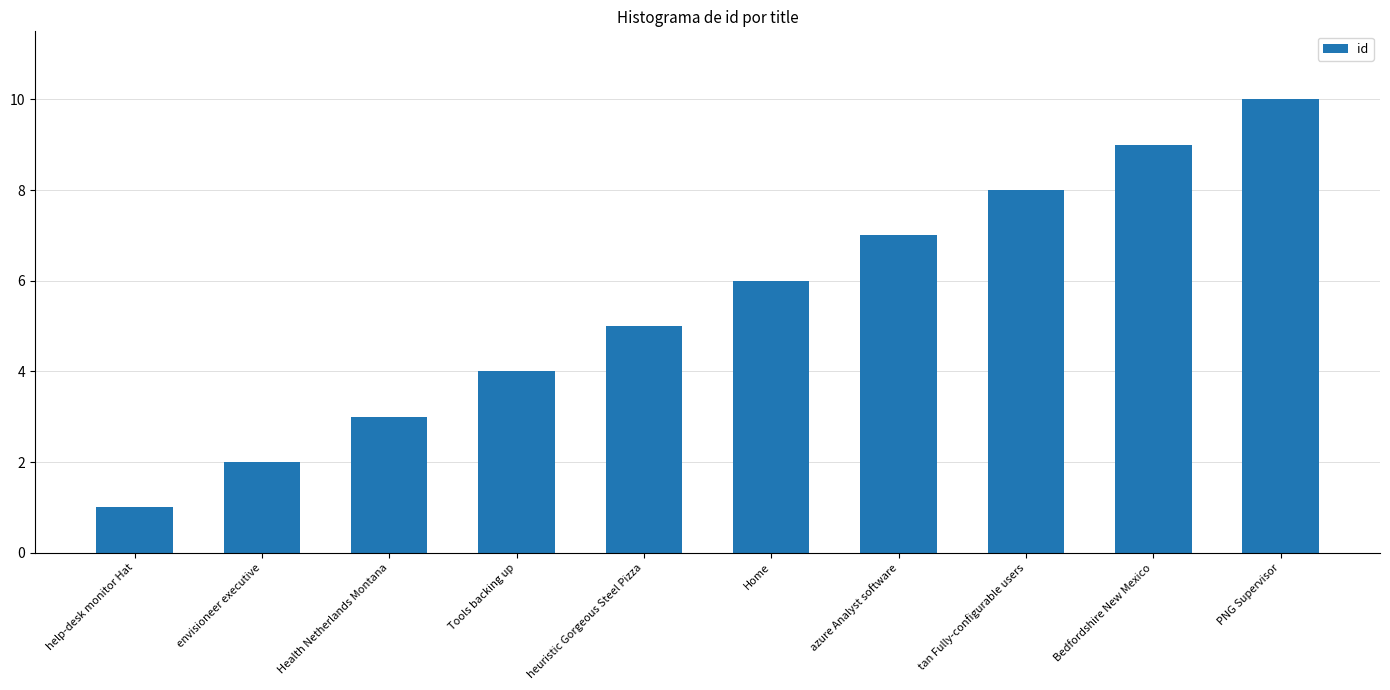

Where is the data nearest to the value 5?

heuristic Gorgeous Steel Pizza